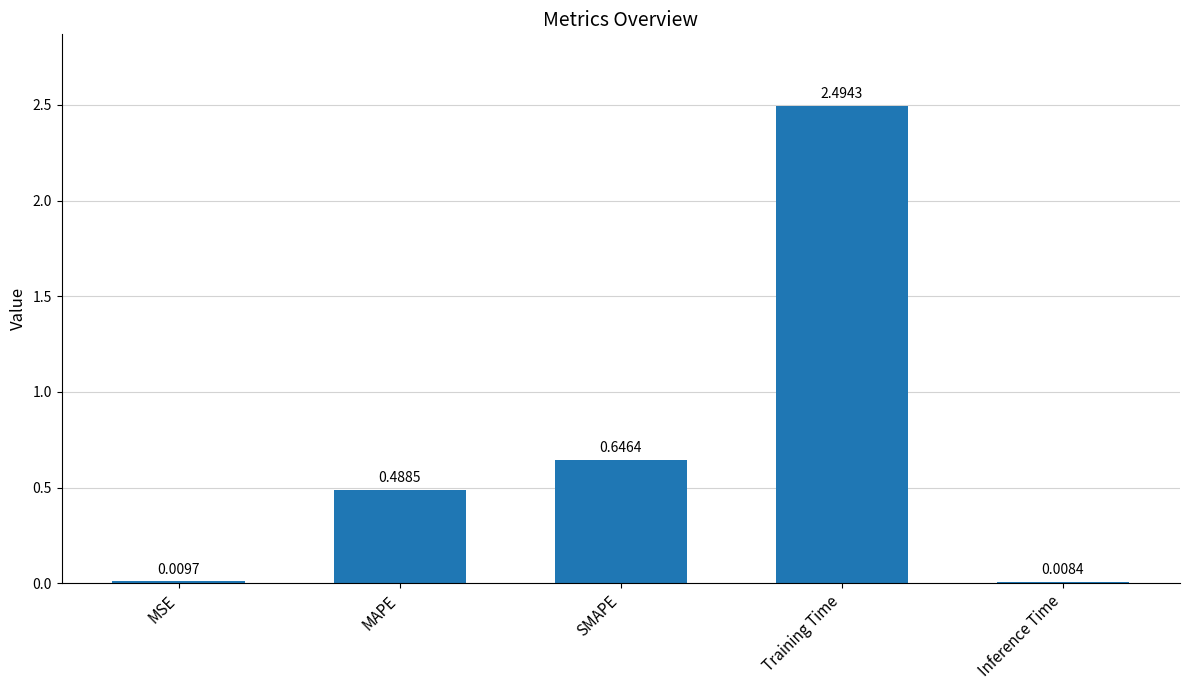

At which label is the value closest to 1?

SMAPE